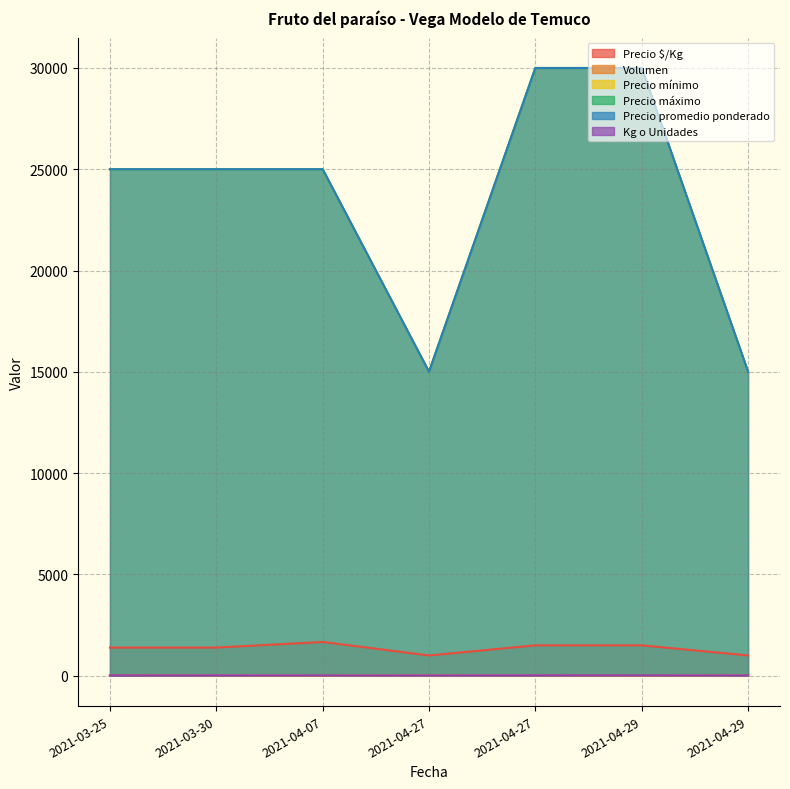

Reading left to right, list all the values displayed in this chart.

Precio $/Kg: 1389	1389	1667	1000	1500	1500	1000
Volumen: 30	20	10	20	20	10	20
Precio mínimo: 25000	25000	25000	15000	30000	30000	15000
Precio máximo: 25000	25000	25000	15000	30000	30000	15000
Precio promedio ponderado: 25000	25000	25000	15000	30000	30000	15000
Kg o Unidades: 18	18	15	15	20	20	15